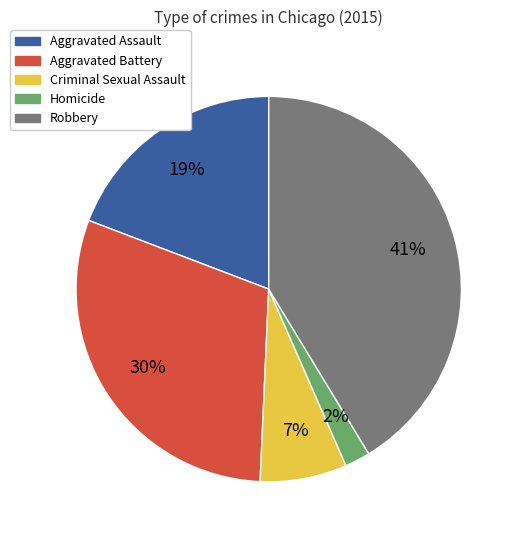

Approximately how many times larger is the value at Homicide compared to Criminal Sexual Assault?

0.3